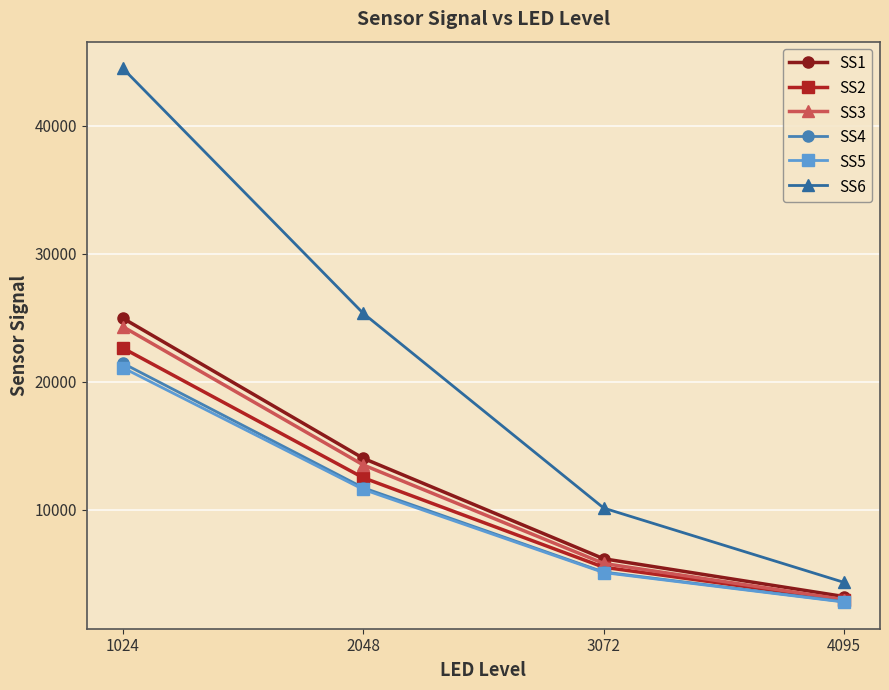

True or false: SS2 and SS6 intersect in this chart.

False